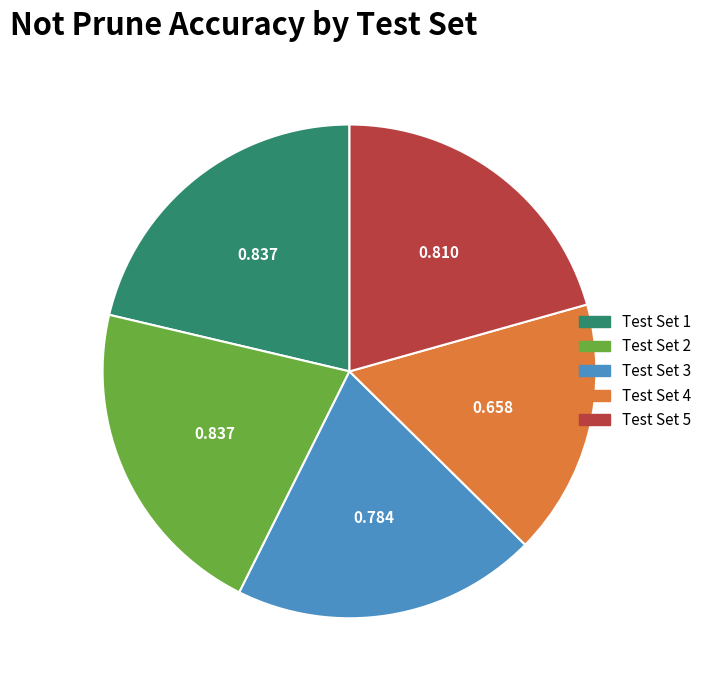

How many slices are in this pie chart?

5